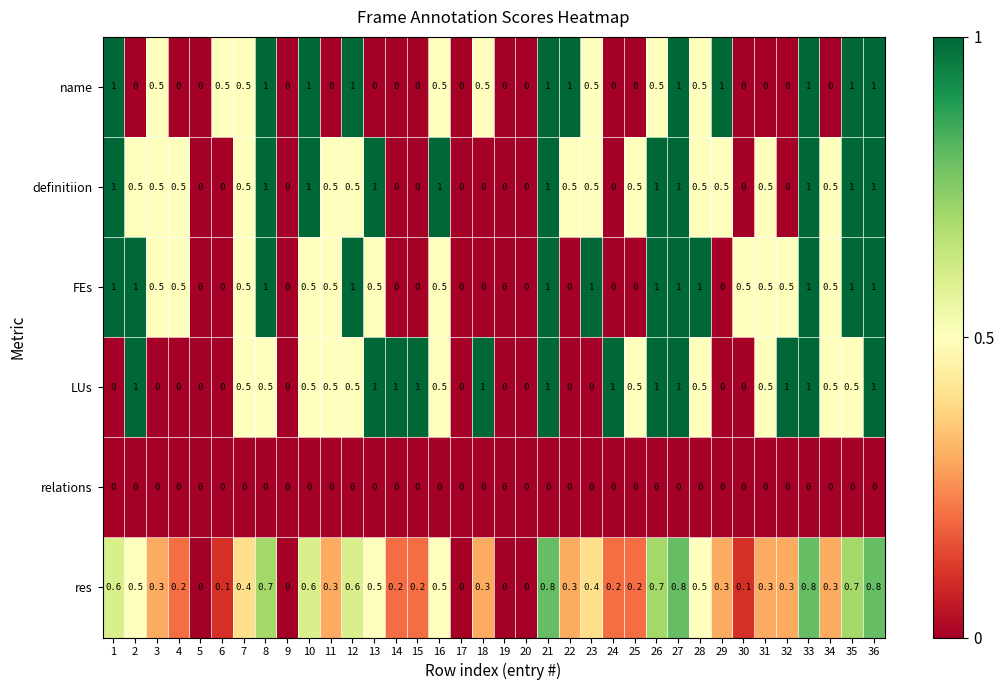

Is the value of relations at 24 greater than the value of res at 18?

No